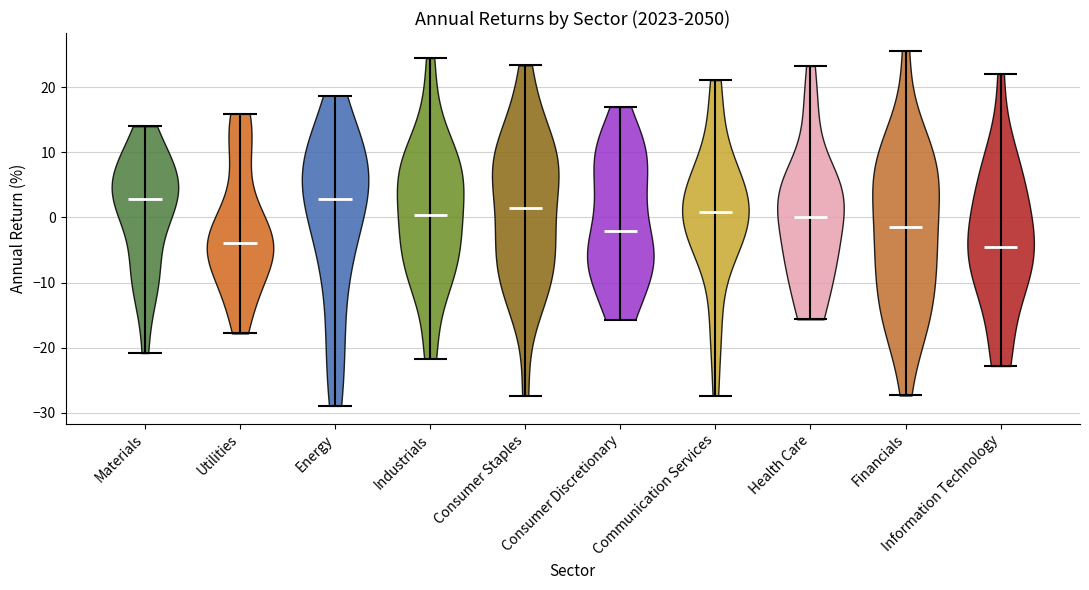

What is the highest point the violin for Industrials reaches on the y-axis? The values are not printed on the chart, so give them approximately, as read against the axis.

25